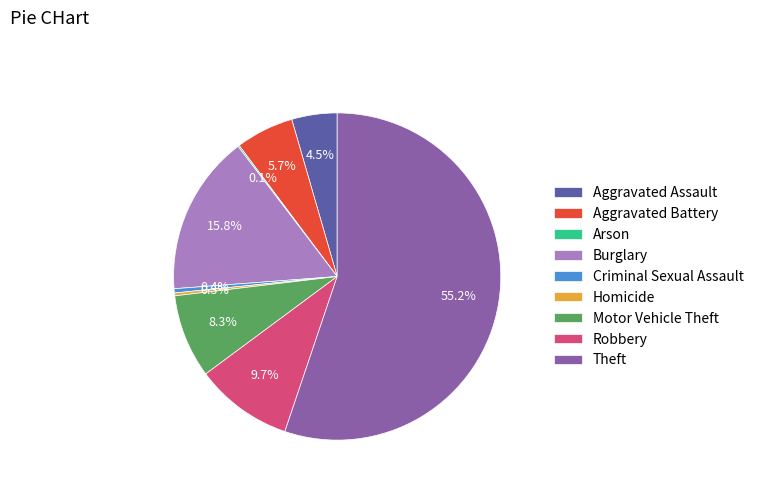

What is the largest slice in the pie chart?

Theft